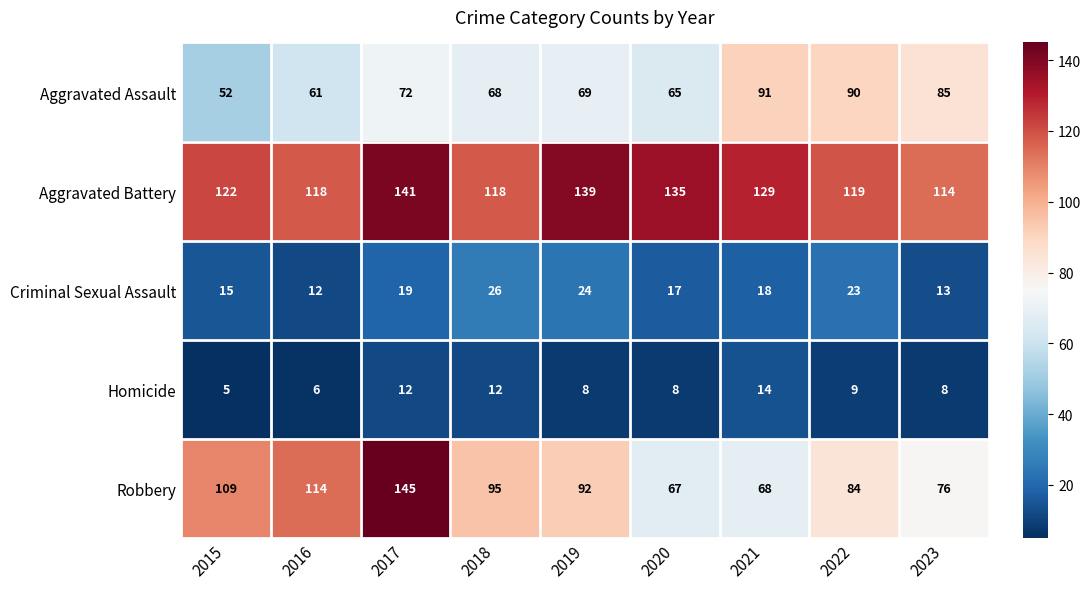

What is the maximum value shown in the chart?

145